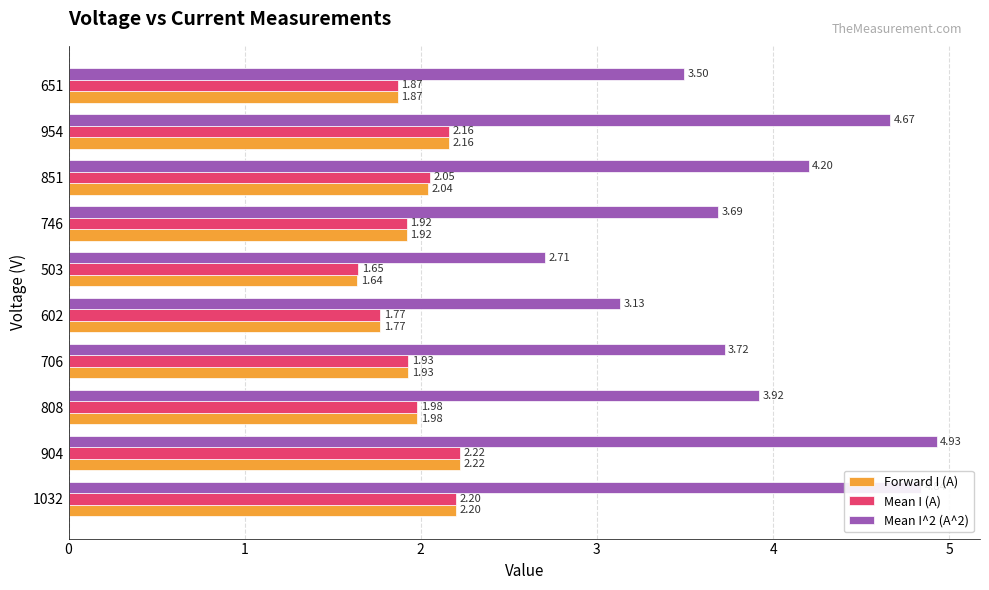

At how many categories does at least one series exceed 3?

9